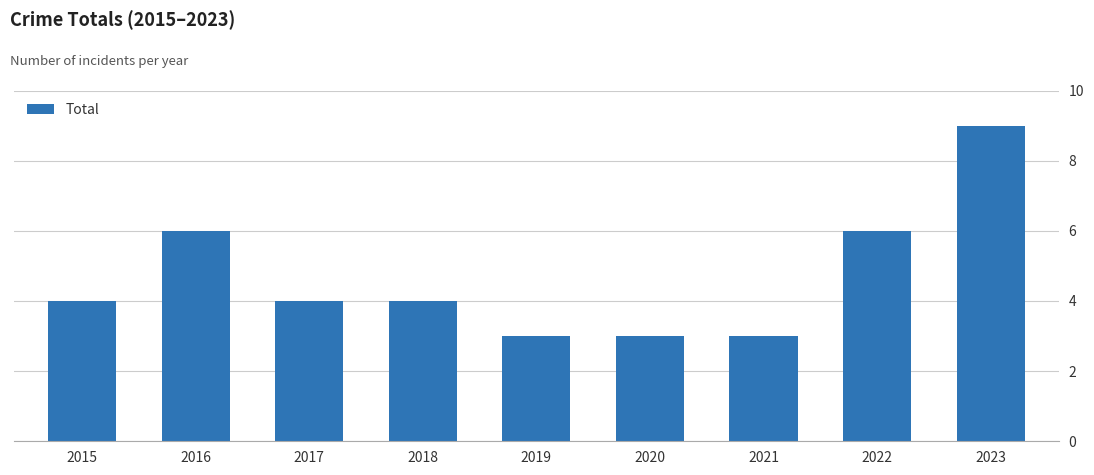

Between 2020 and 2018, which is larger?

2018